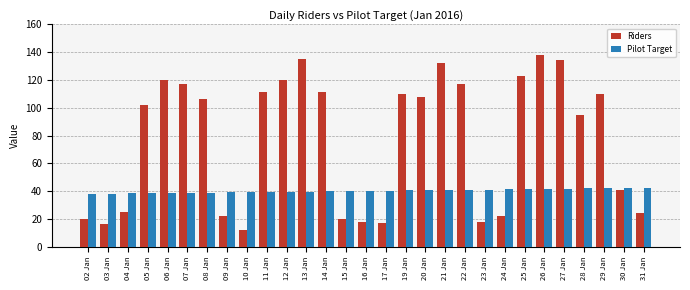

What is the sum of the Riders values at 13 Jan and 20 Jan?

243.0